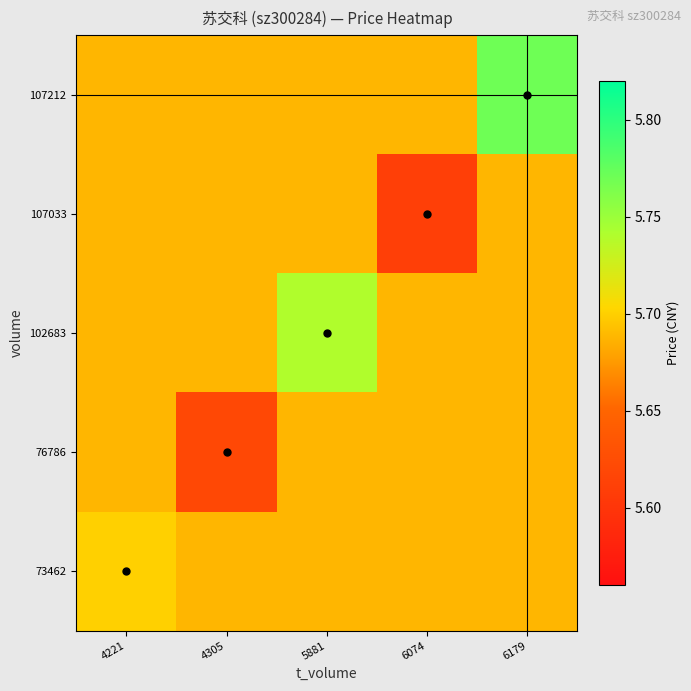

What is the spread (max minus min) of values at 6074?

0.1